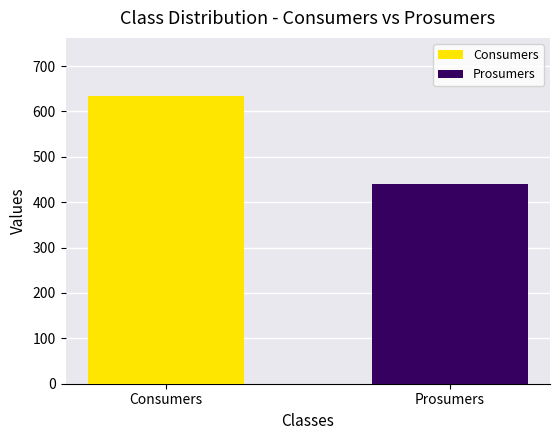

Reading right to left, list all the values displayed in this chart.

440	635